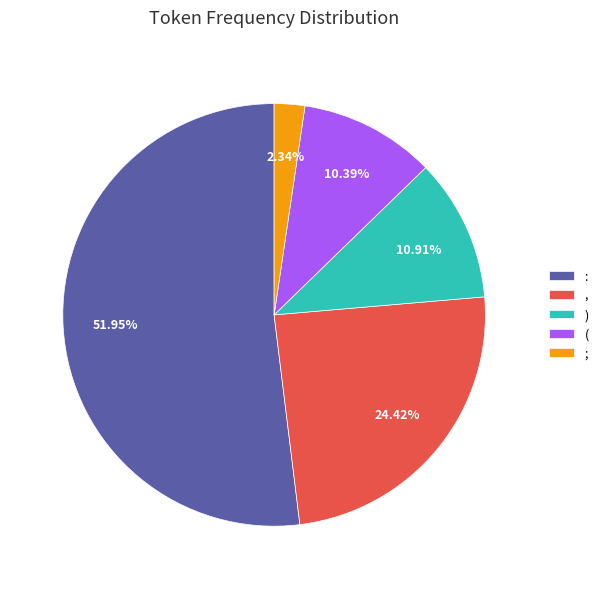

How many segments does this pie chart have?

5